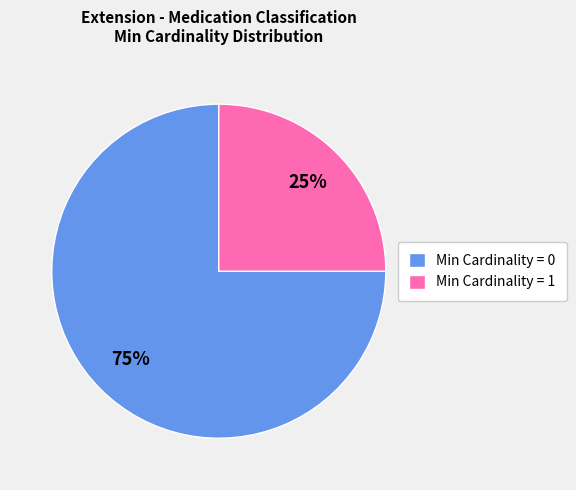

What is the ratio of the value at Min Cardinality = 1 to the value at Min Cardinality = 0?

0.3